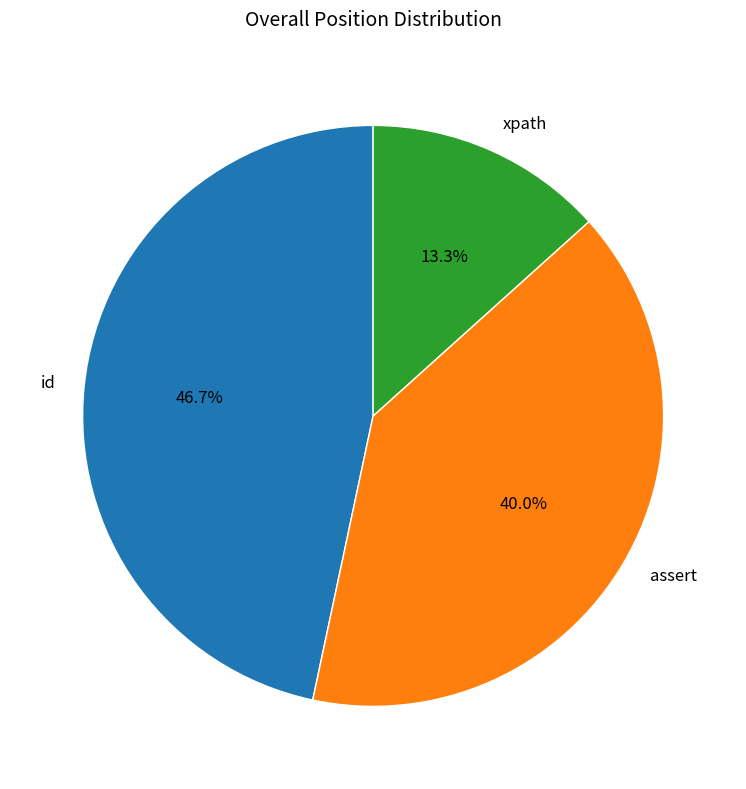

To the nearest percent, what is the average slice percentage?

33%